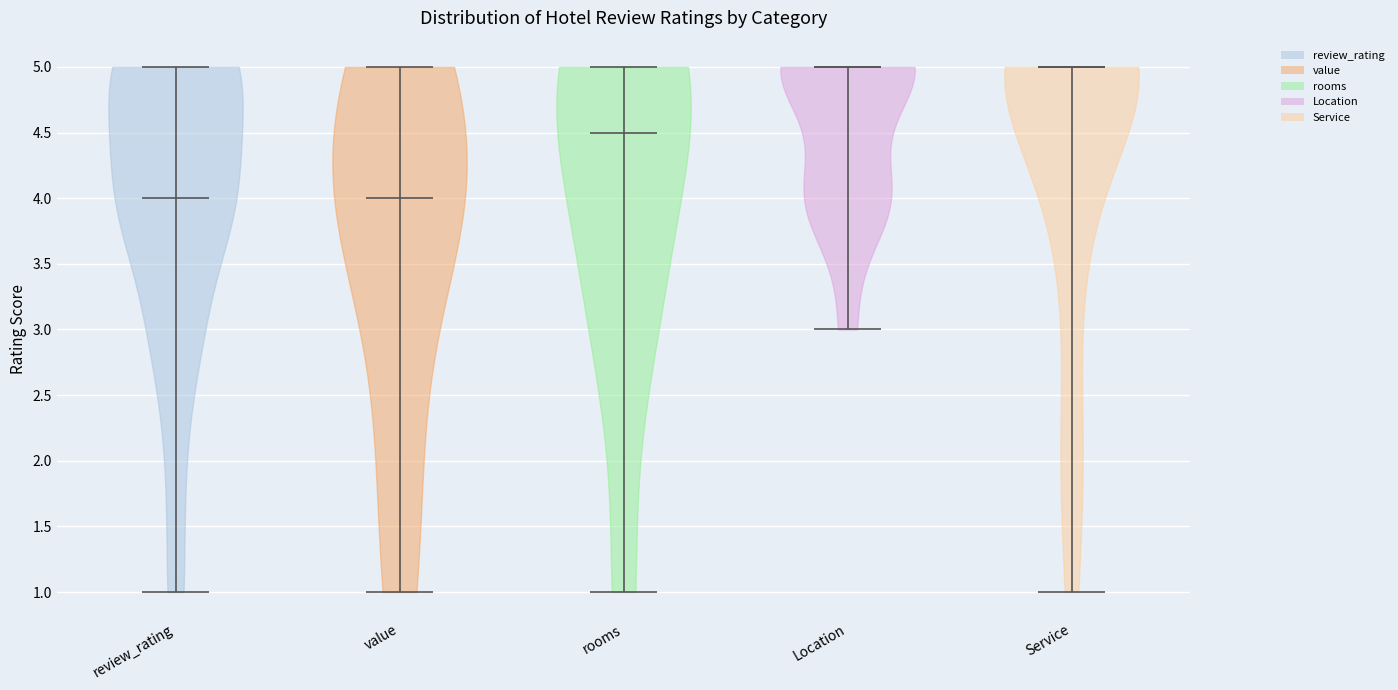

Reading left to right, read every violin against the y-axis: where its median line is, and the lowest and highest points it reaches. The values are not printed on the chart, so give them approximately, as read against the axis.

review_rating: median line 4.0, lowest point 1.0, highest point 5.0
value: median line 4.0, lowest point 1.0, highest point 5.0
rooms: median line 4.5, lowest point 1.0, highest point 5.0
Location: median line 5.0, lowest point 3.0, highest point 5.0
Service: median line 5.0, lowest point 1.0, highest point 5.0